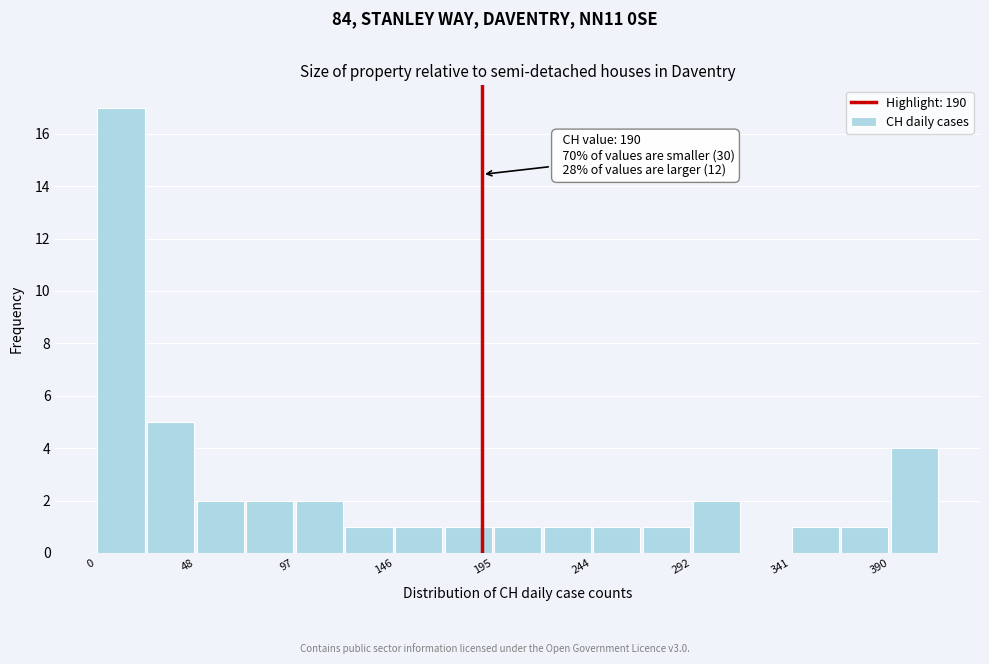

Which range on the x-axis has the tallest bar?

0 to 25